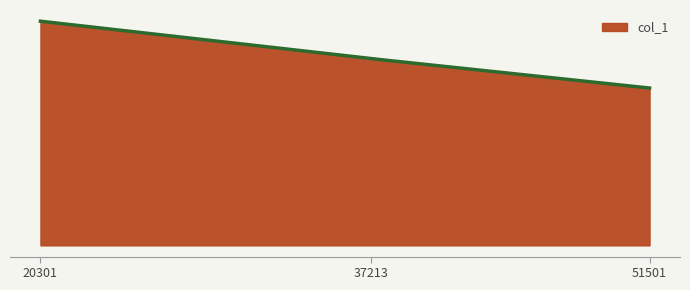

Does the chart have visible grid lines?

No